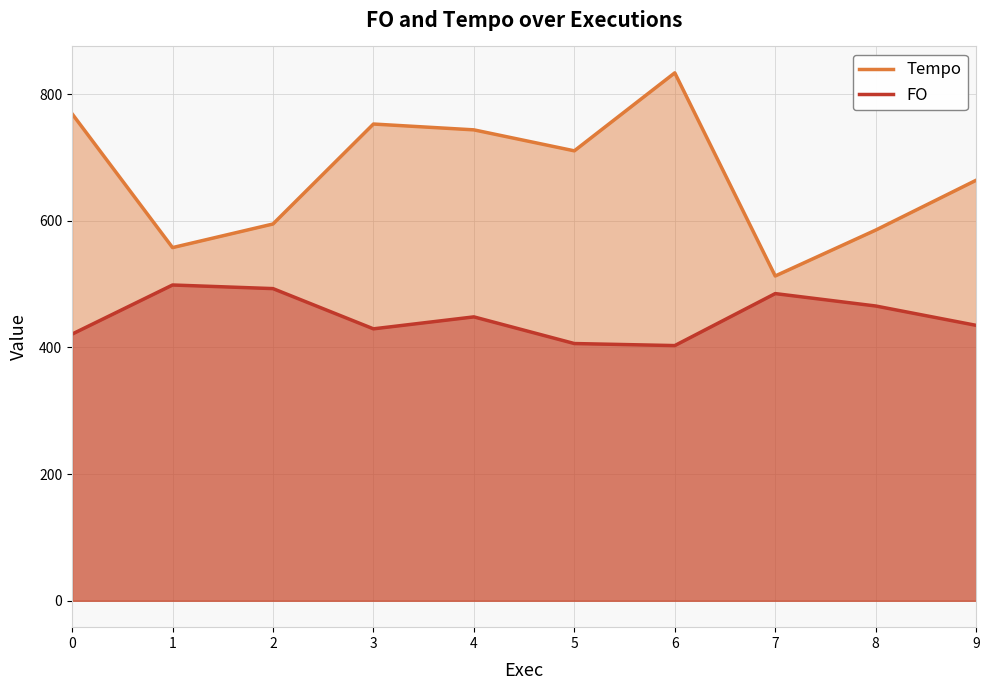

Reading left to right, extract all data points from this chart.

Tempo: 0=769.1	1=557.7	2=595.0	3=752.8	4=743.6	5=710.5	6=833.7	7=512.9	8=585.3	9=664.1
FO: 0=421.1	1=498.6	2=492.9	3=429.4	4=448.3	5=406.2	6=403.0	7=485.1	8=465.5	9=434.9